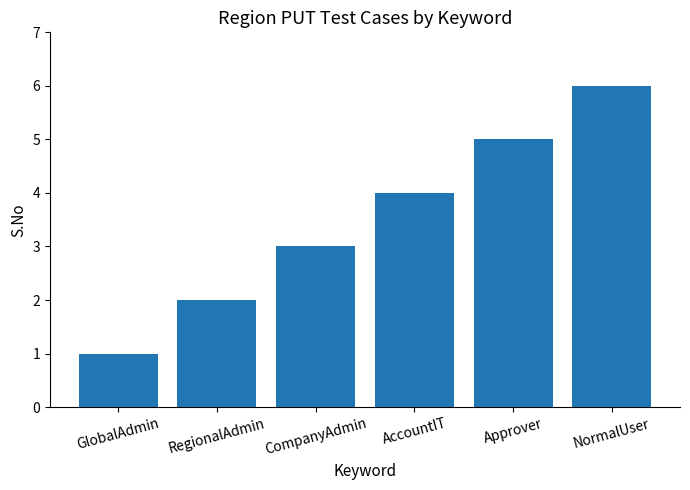

What is the difference between the second highest and second lowest values?

3